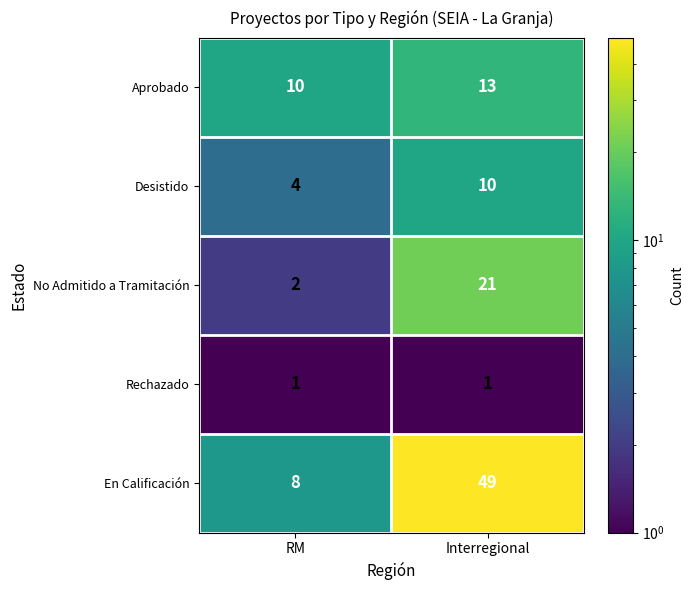

True or false: En Calificación has a value of 16 at Interregional.

False